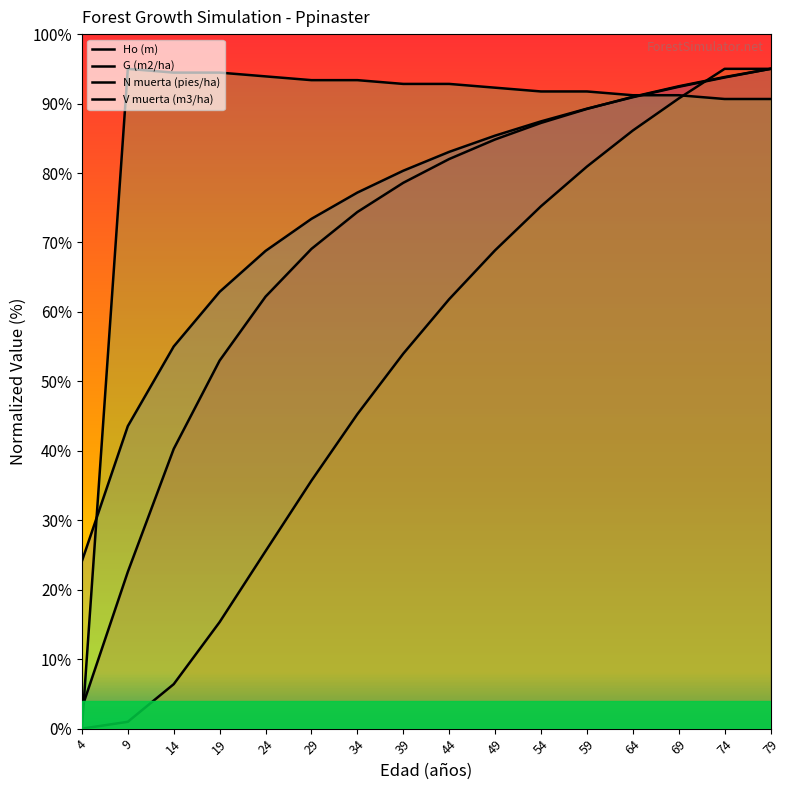

Rank the series by their maximum value, from highest to lowest.

Ho (m), G (m2/ha), N muerta (pies/ha), V muerta (m3/ha)